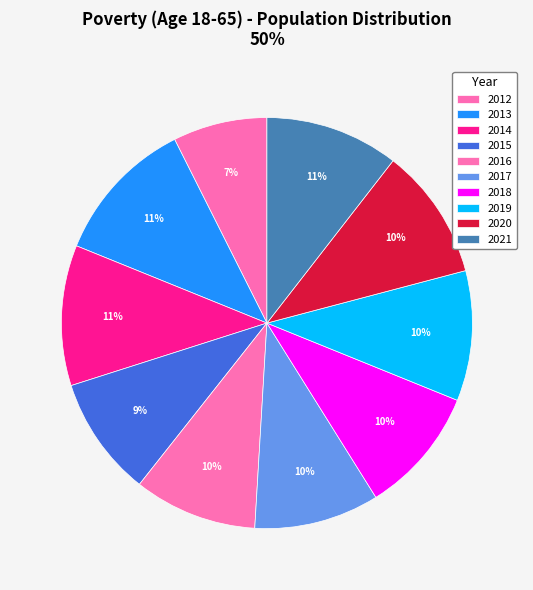

Combined, do 2012 and 2013 account for over 50%?

No